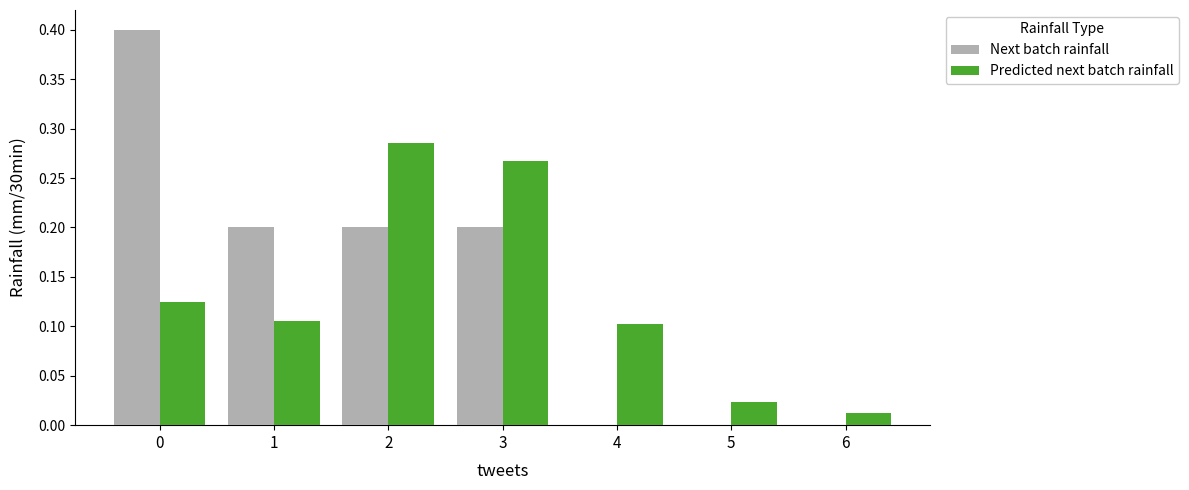

What is the sum of all Next batch rainfall values?

1.0